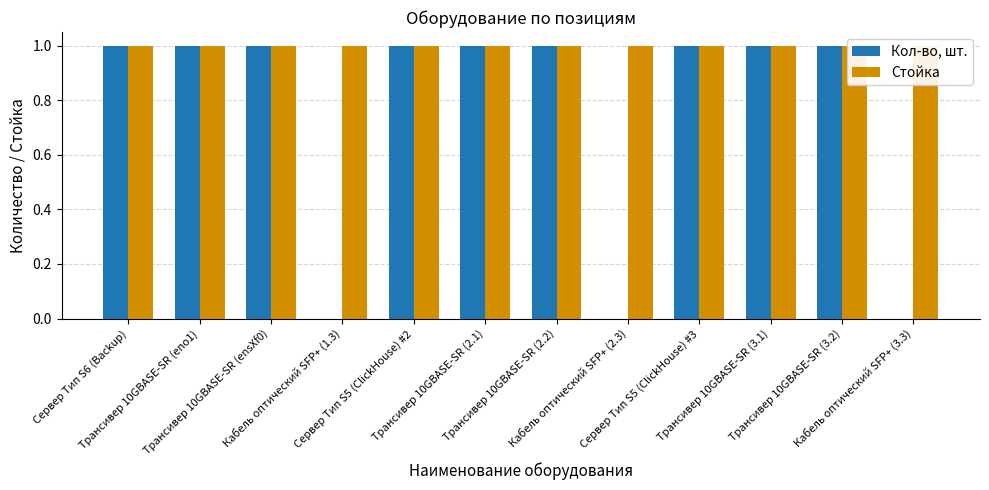

Between Трансивер 10GBASE-SR (2.1) and Сервер Тип S5 (ClickHouse) #3, which is larger?

Трансивер 10GBASE-SR (2.1)